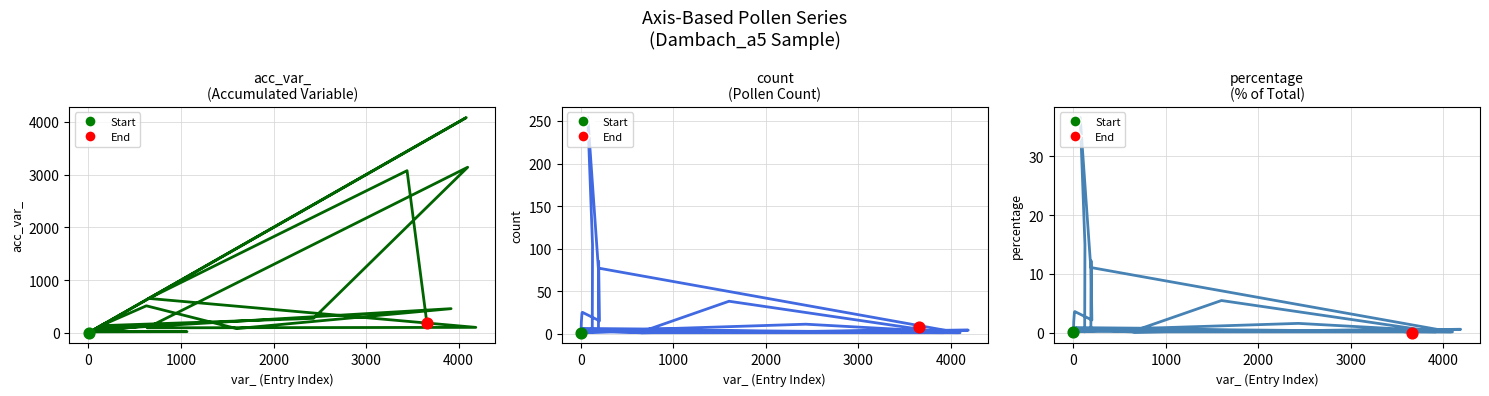

Which series contains the highest Y value?

acc_var_